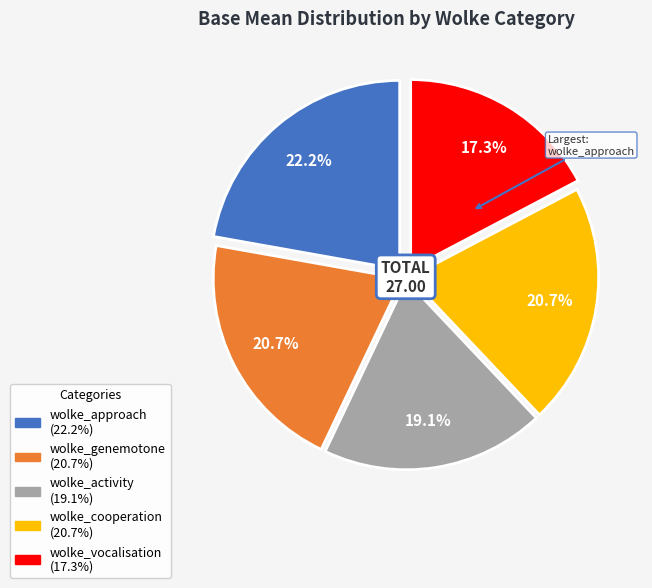

Which has a higher value, wolke_vocalisation or wolke_activity?

wolke_activity